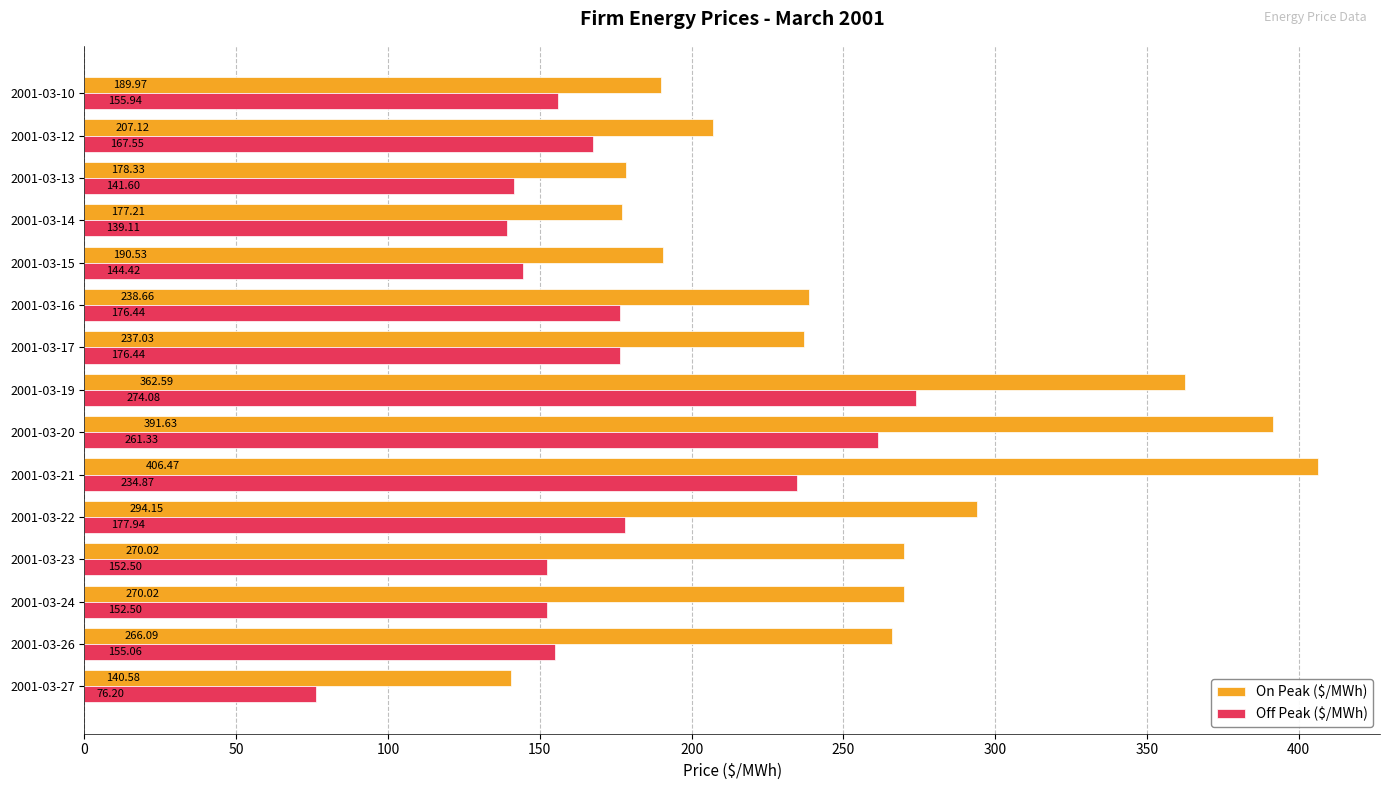

What is the average value of the Off Peak ($/MWh) series?

172.4